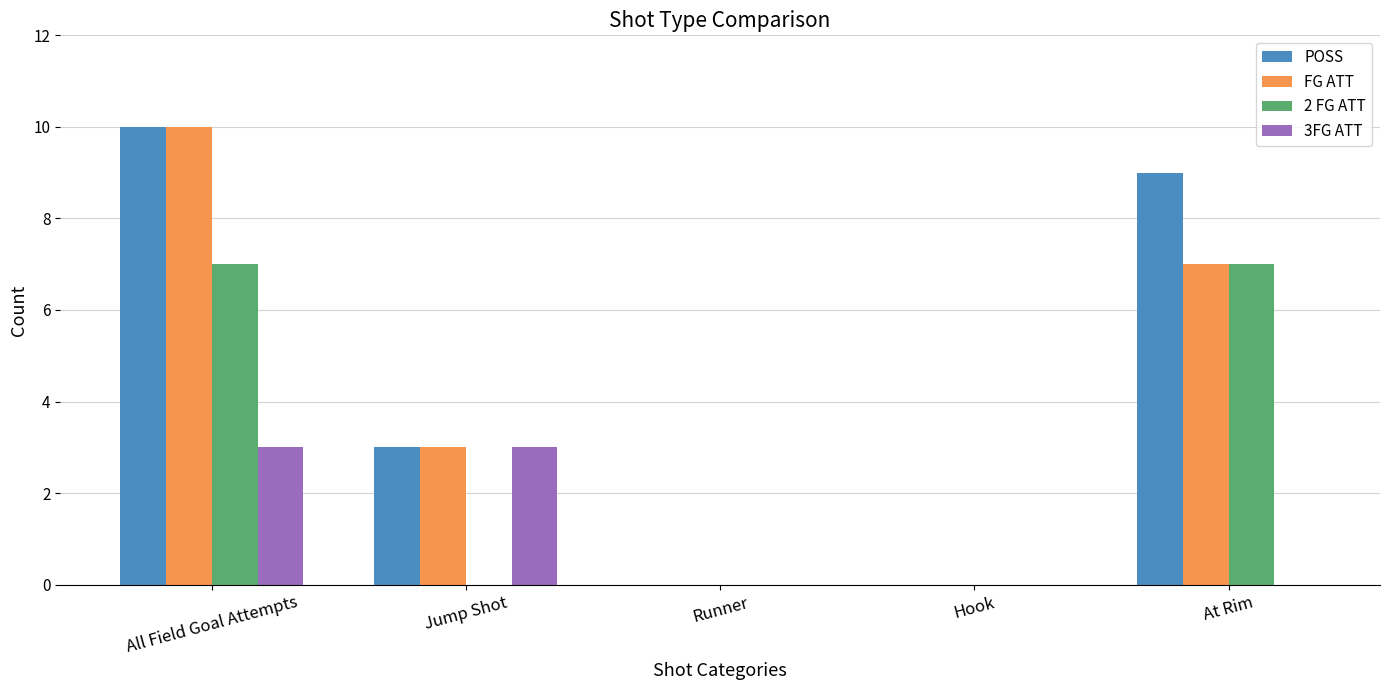

Count the 2 FG ATT values in the range 0 to 7.

5